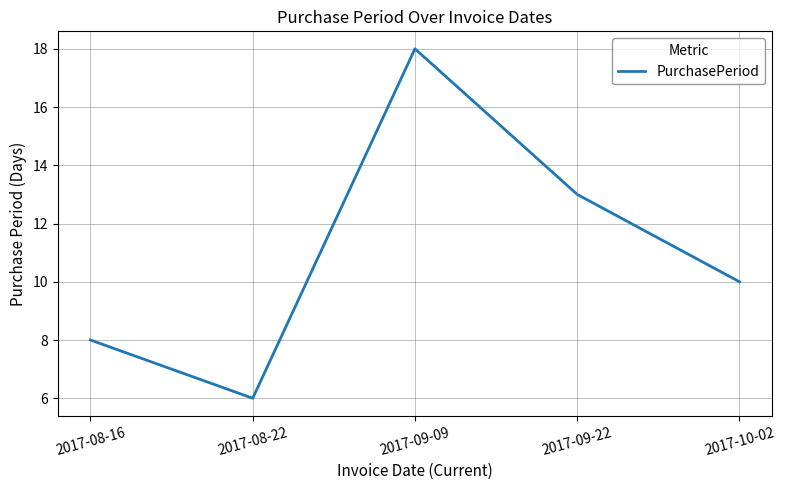

Which category has the highest value across all series?

2017-09-09